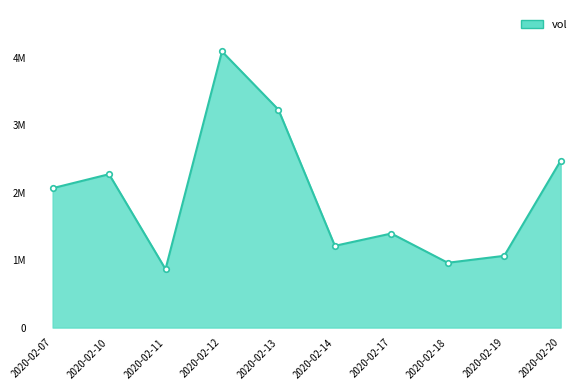

How many points are higher than both their immediate neighbors (excluding endpoints)?

3